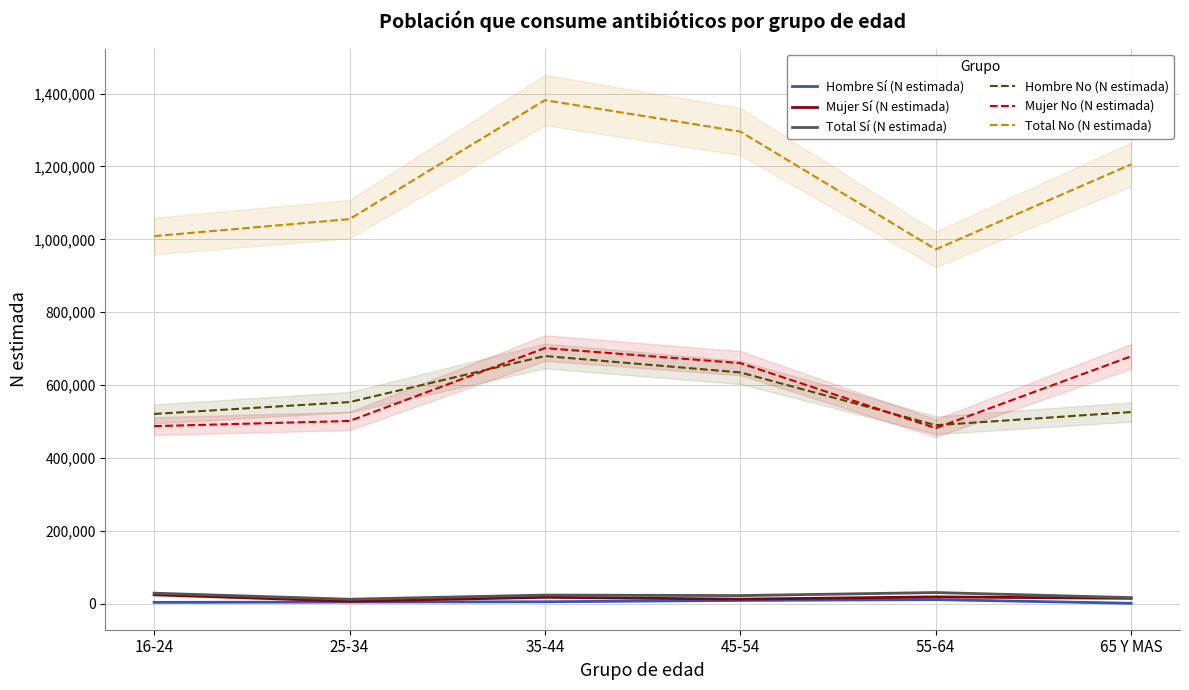

How many interior local peaks does the Total No (N estimada) series have?

1